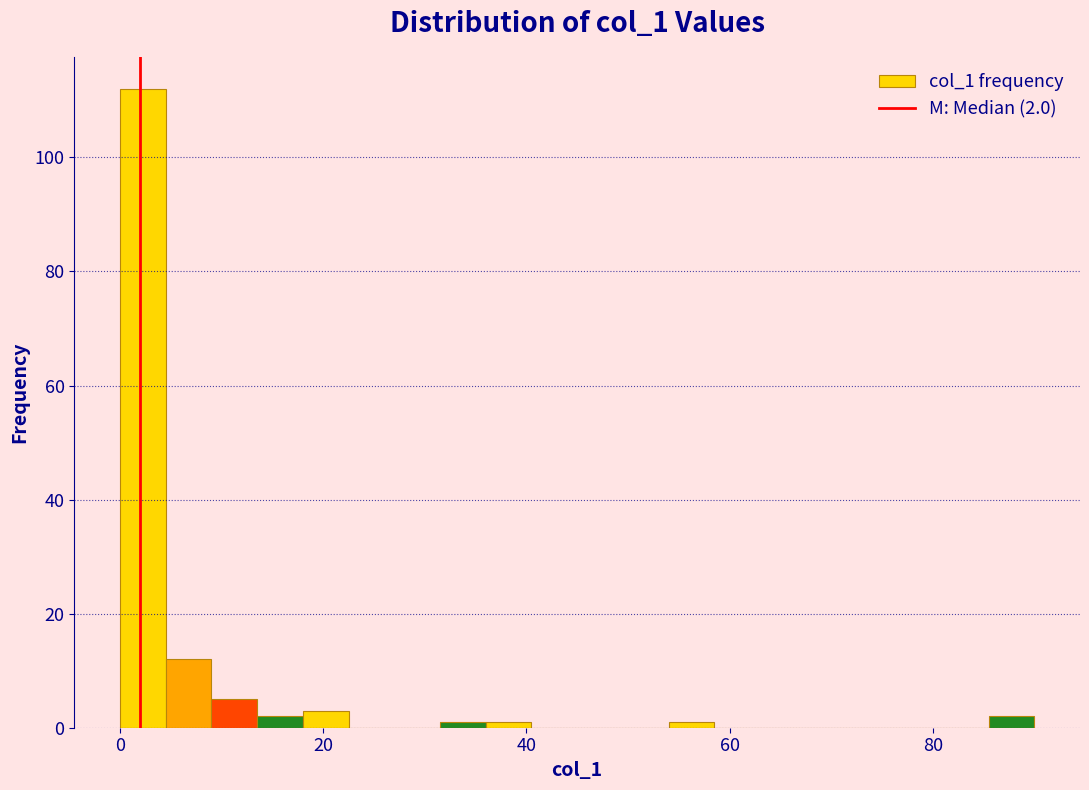

Around what value on the x-axis is the tallest bar? Give the approximate position of its centre, as read against the axis.

2